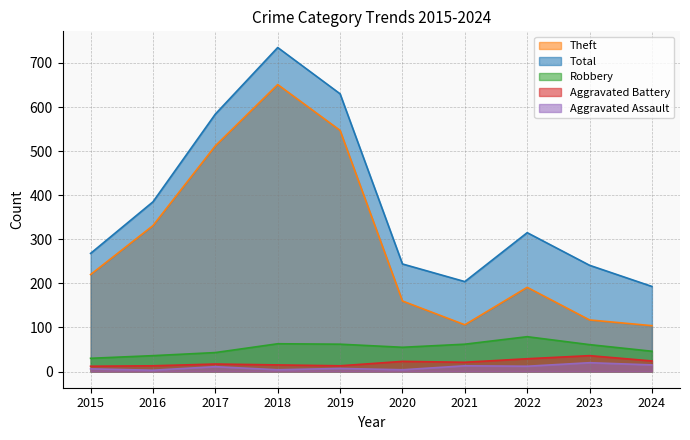

At how many categories does at least one series exceed 37?

10